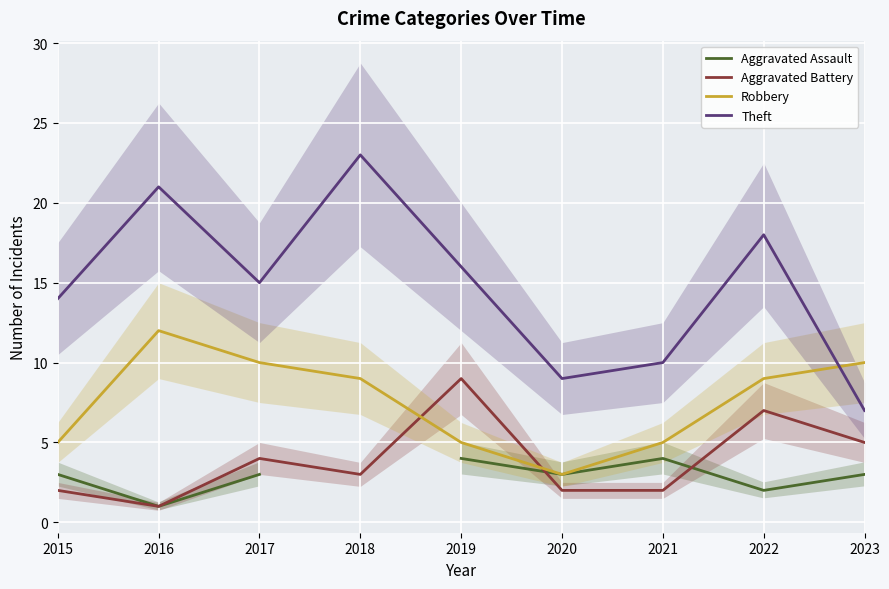

Where is Theft nearest to the value 15?

2017